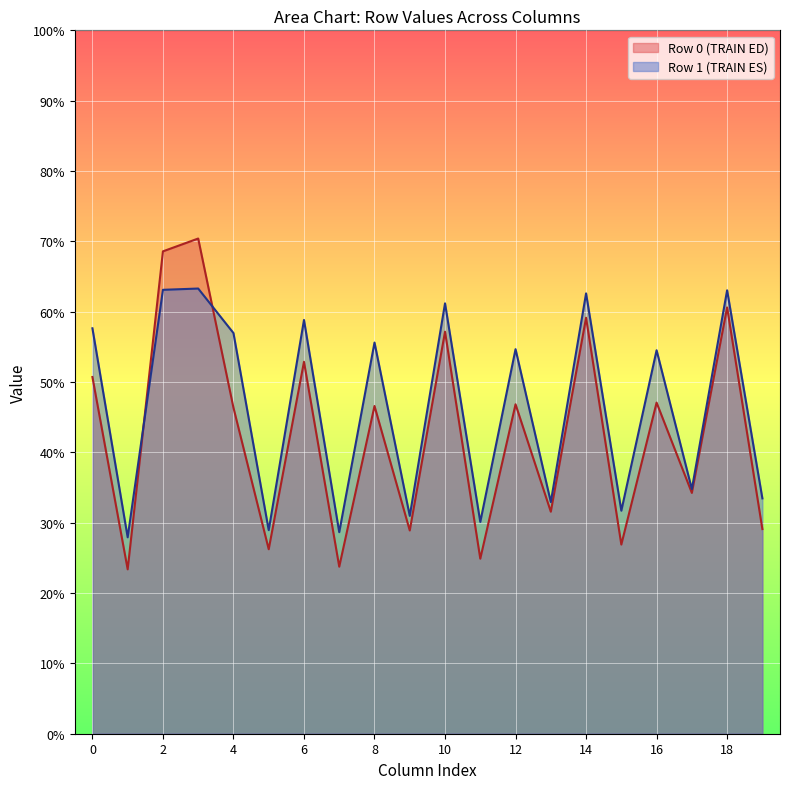

Rank the series by their maximum value, from highest to lowest.

Row 0 (TRAIN ED), Row 1 (TRAIN ES)